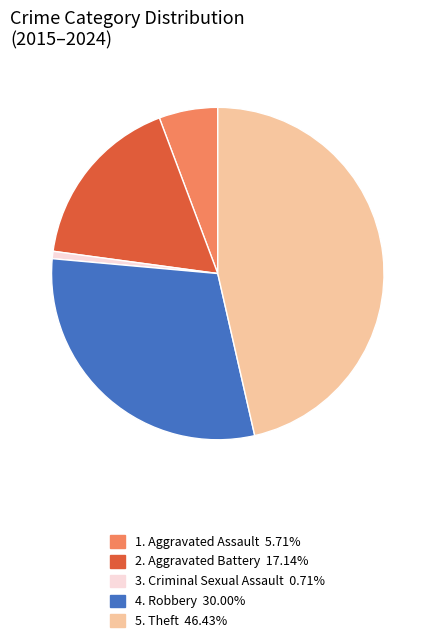

Is there a majority slice in this chart?

No